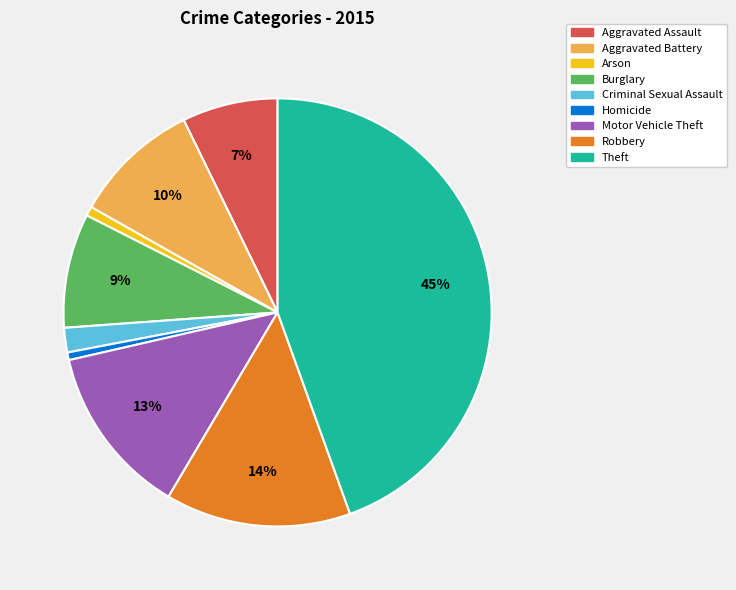

Is it true that Arson is 1% of the pie?

True